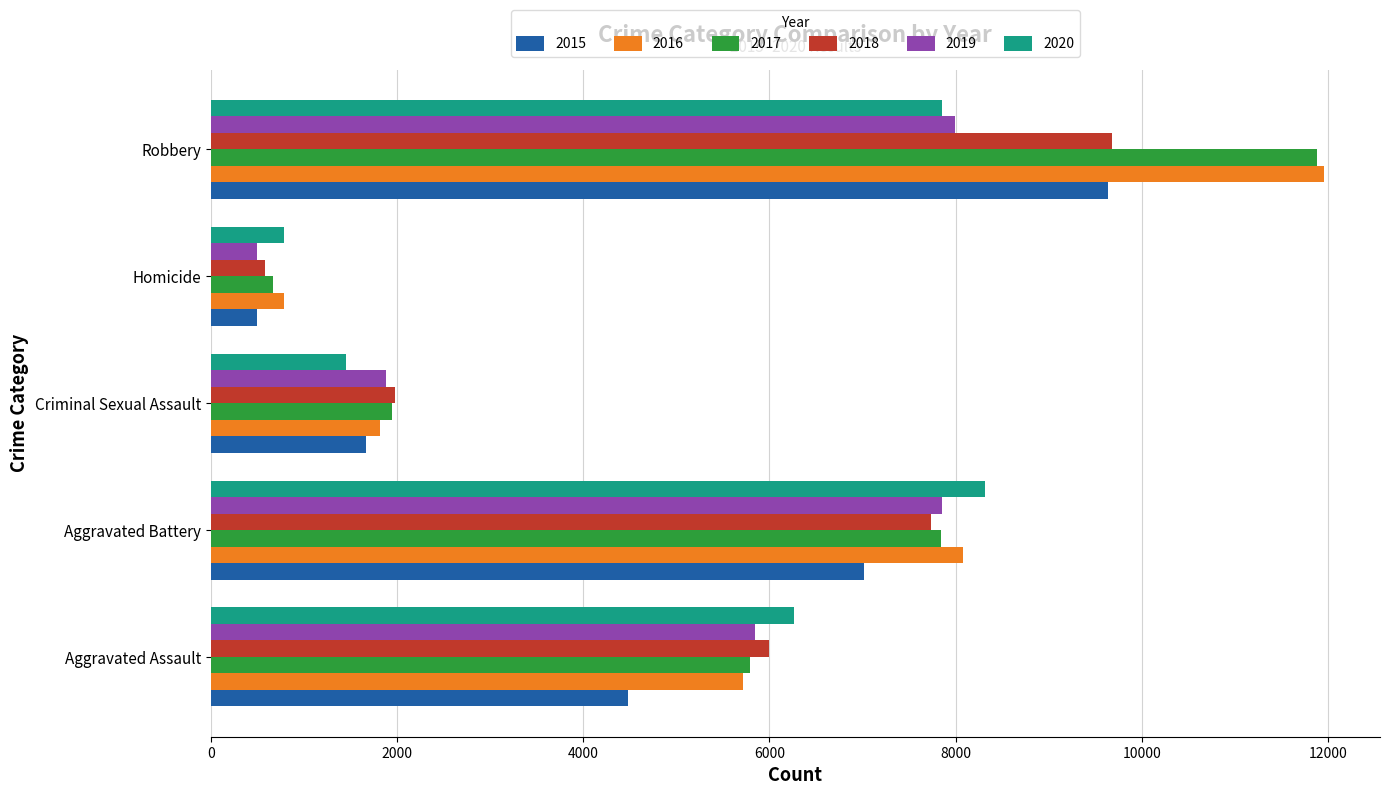

What is the highest value of the 2018 series?

9680